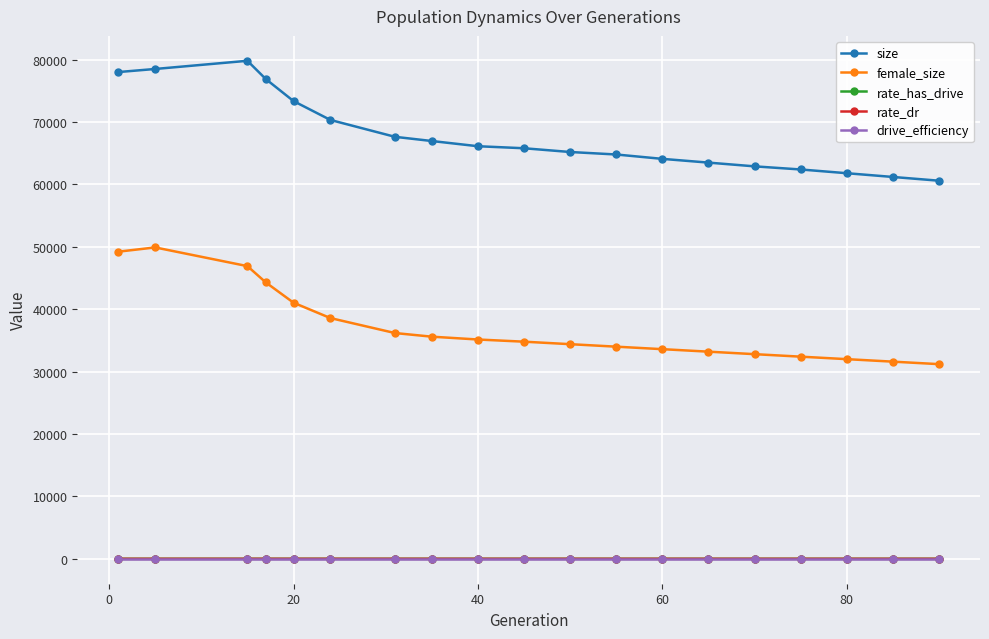

True or false: rate_has_drive and size intersect in this chart.

False